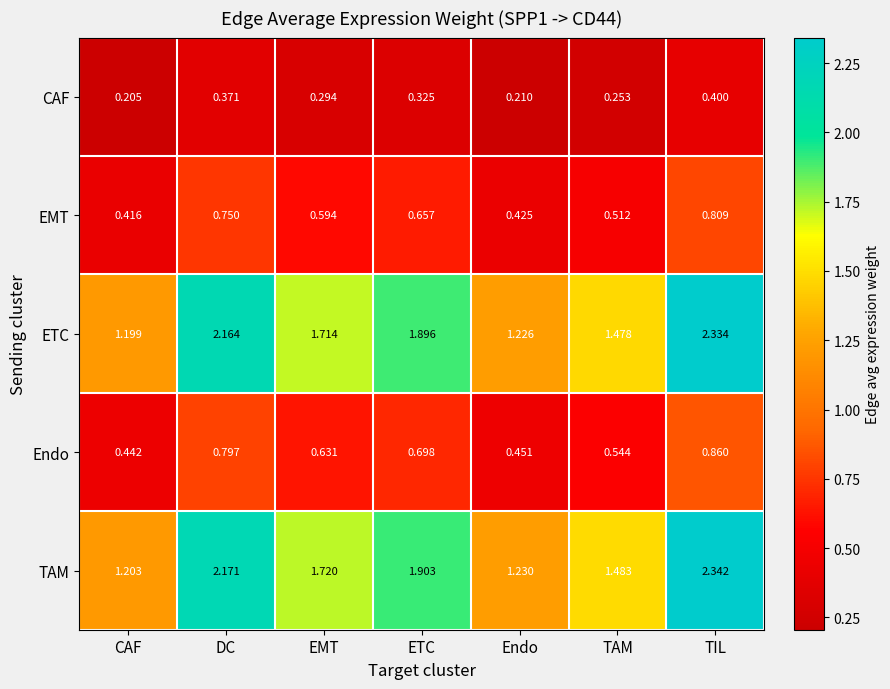

At which category is the sum across all series the highest?

TIL